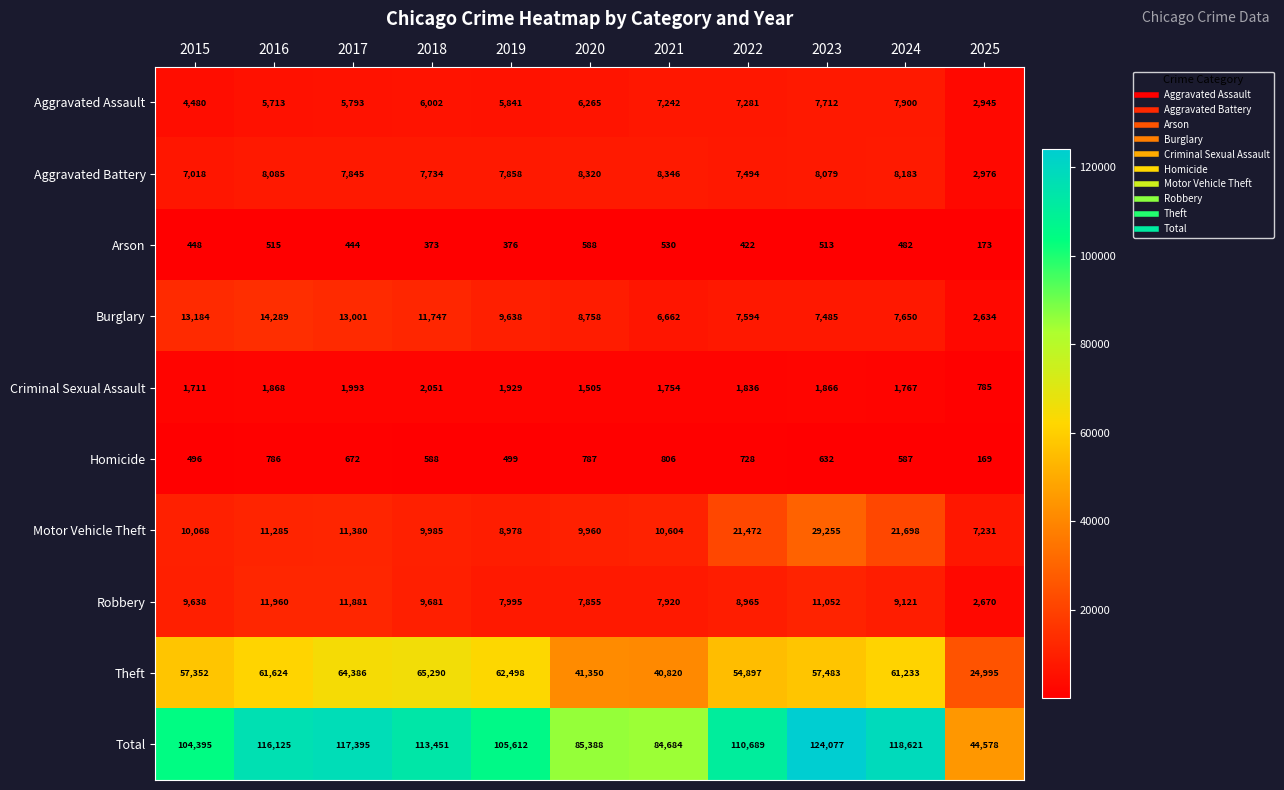

At which category is the sum across all series the highest?

2023